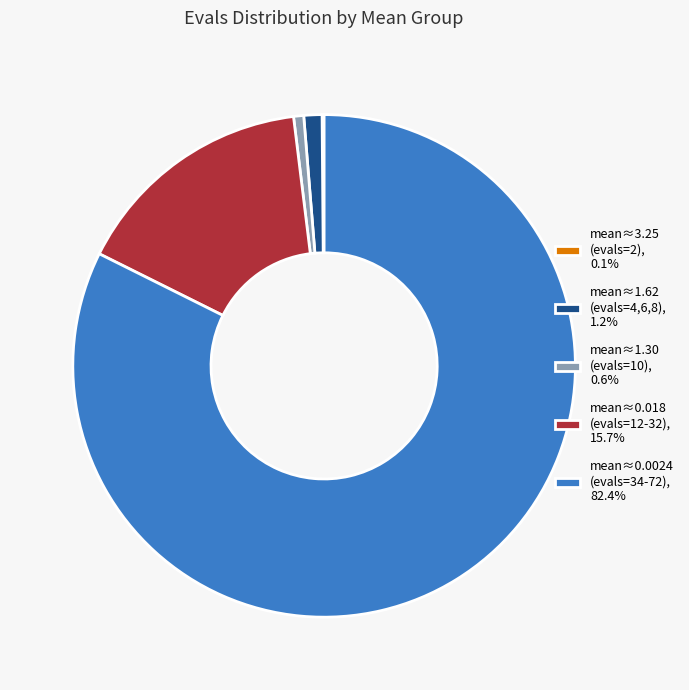

Does any single category account for the majority?

Yes